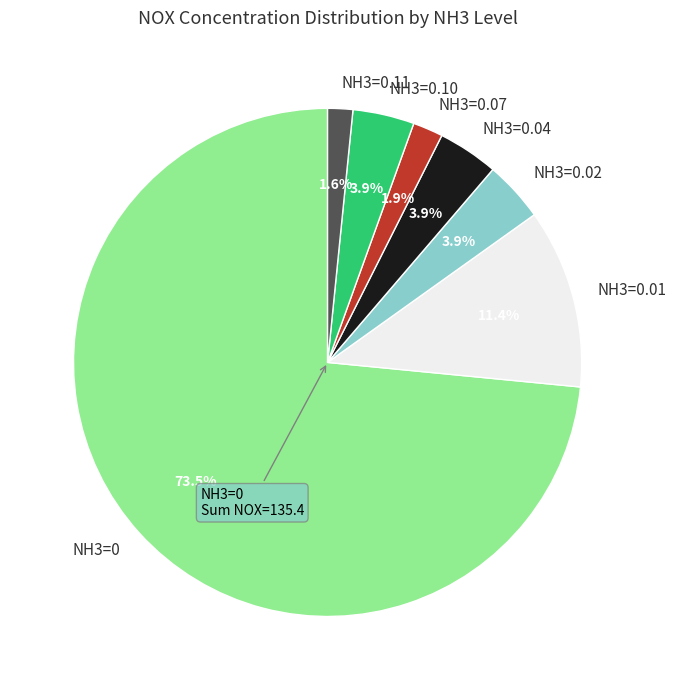

What is the ratio of the value at NH3=0.07 to the value at NH3=0.04?

0.5